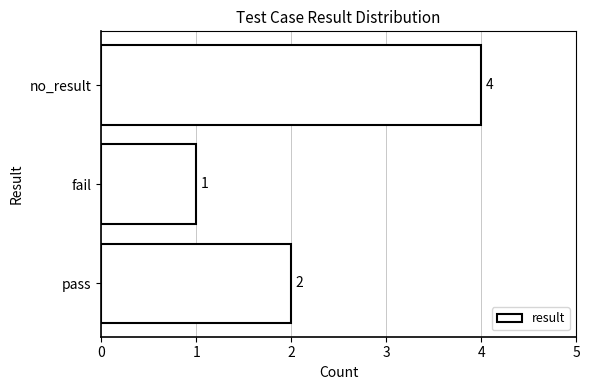

Is it true that the value at no_result is 4?

True